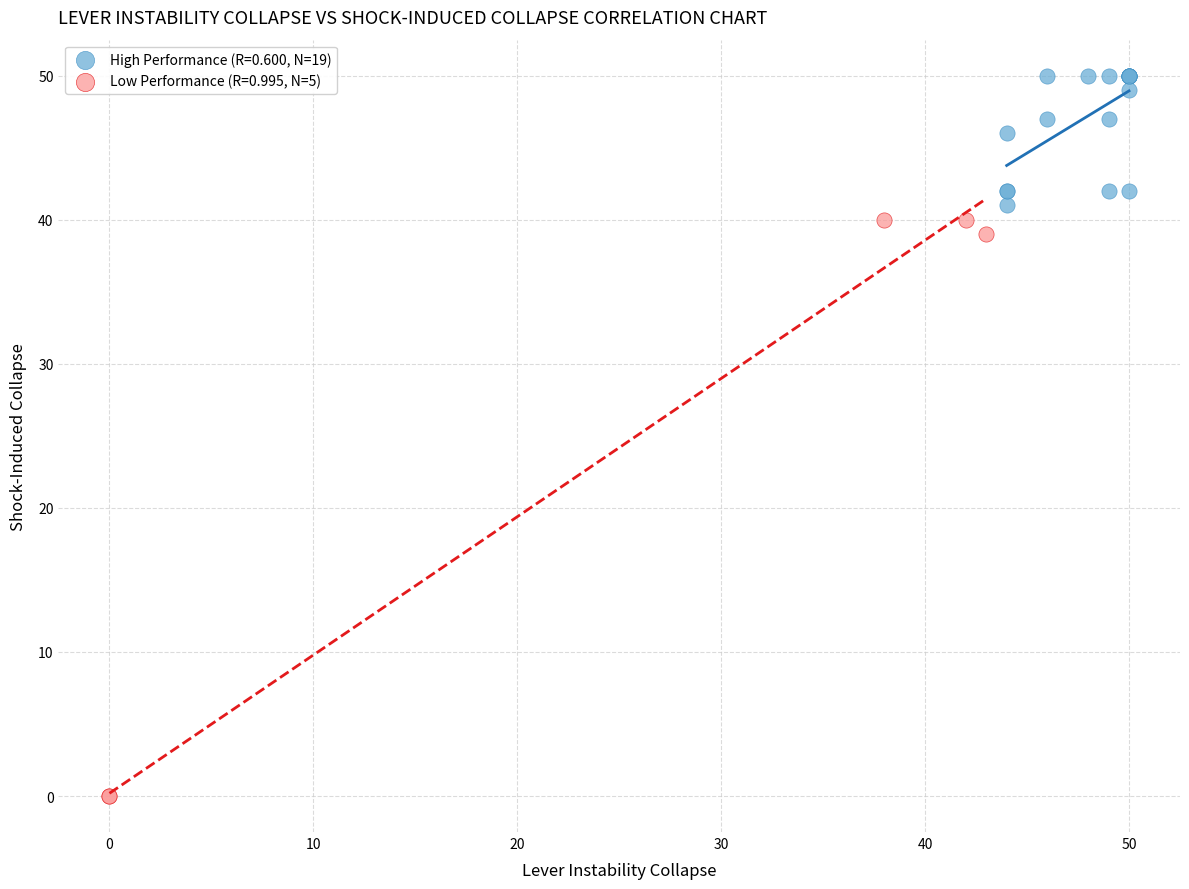

Which series has the widest spread of Y values?

Low Performance (R=0.995, N=5)